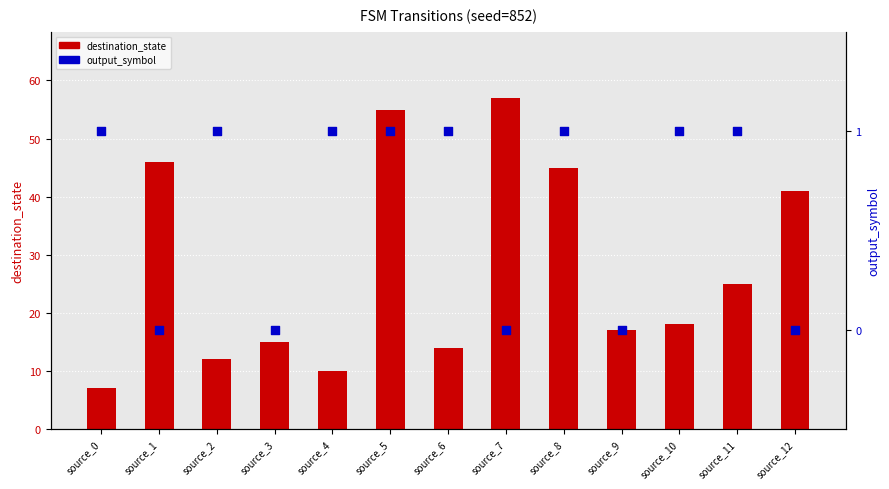

At which category is the sum across all series the highest?

source_7